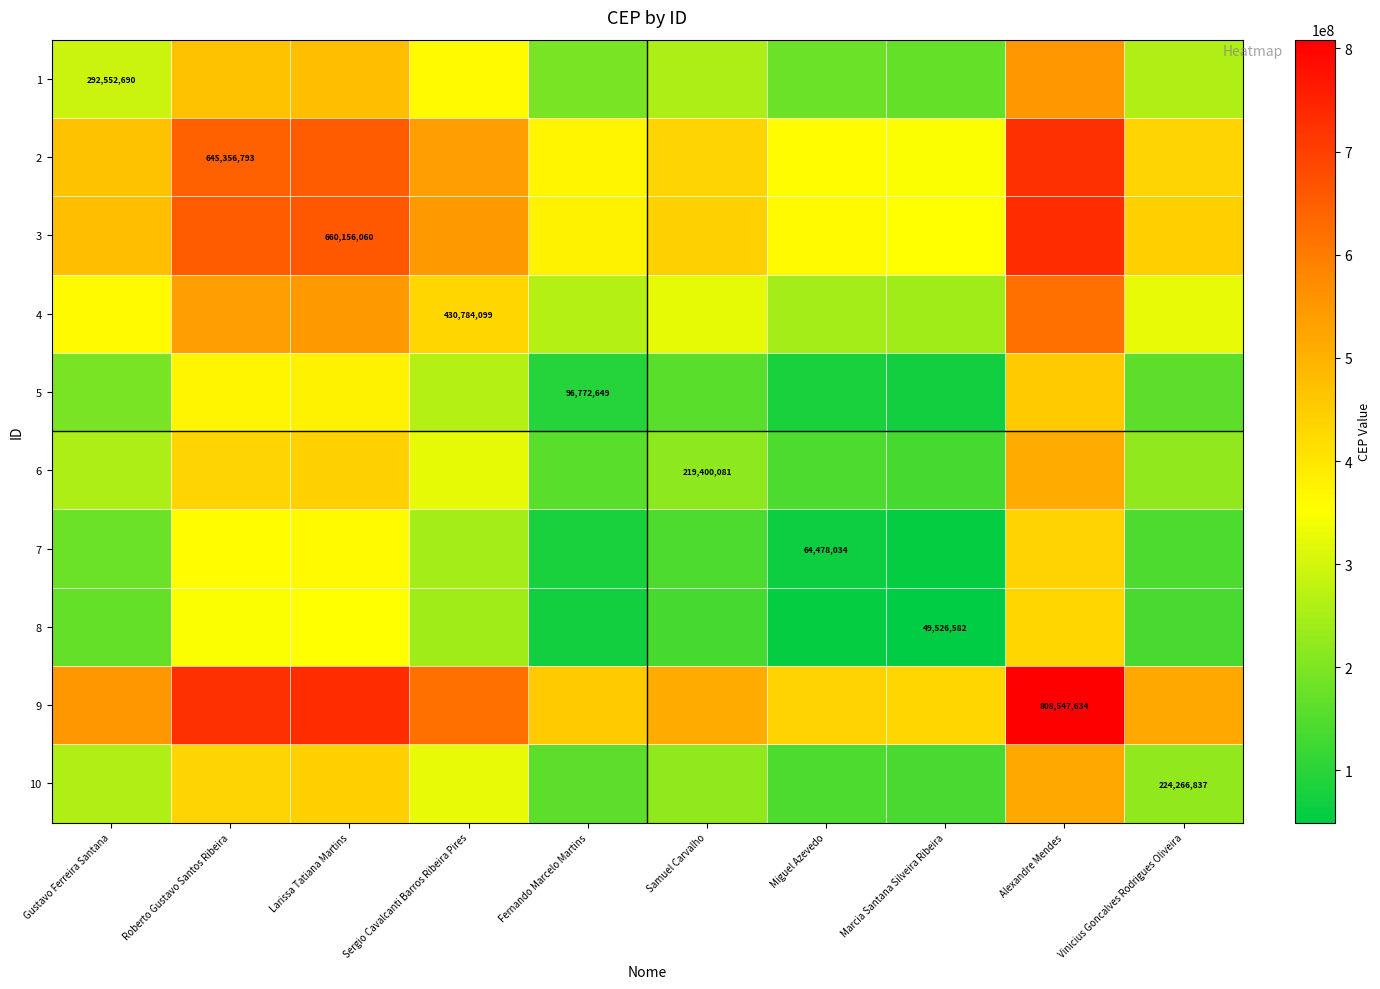

What is the average value of the 6 series?

284292113.4